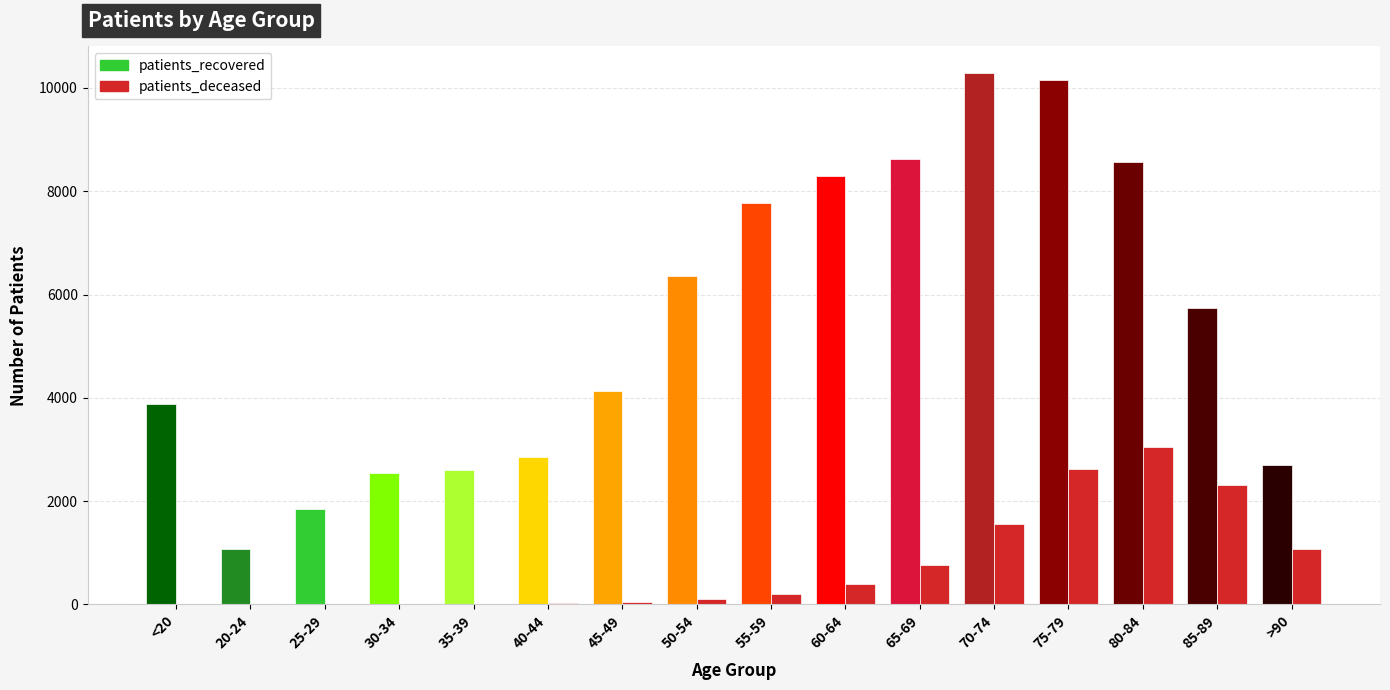

What is the sum of all patients_recovered values?

87442